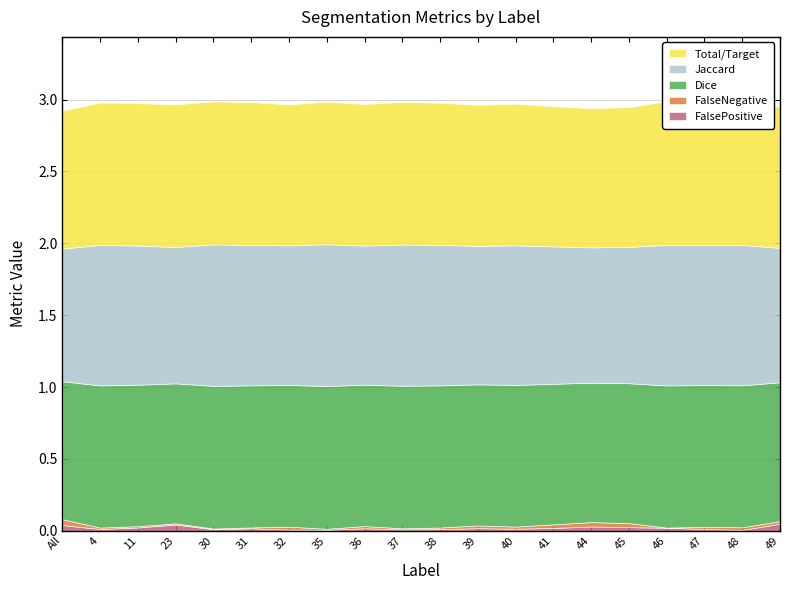

At how many categories does at least one series exceed 0?

20